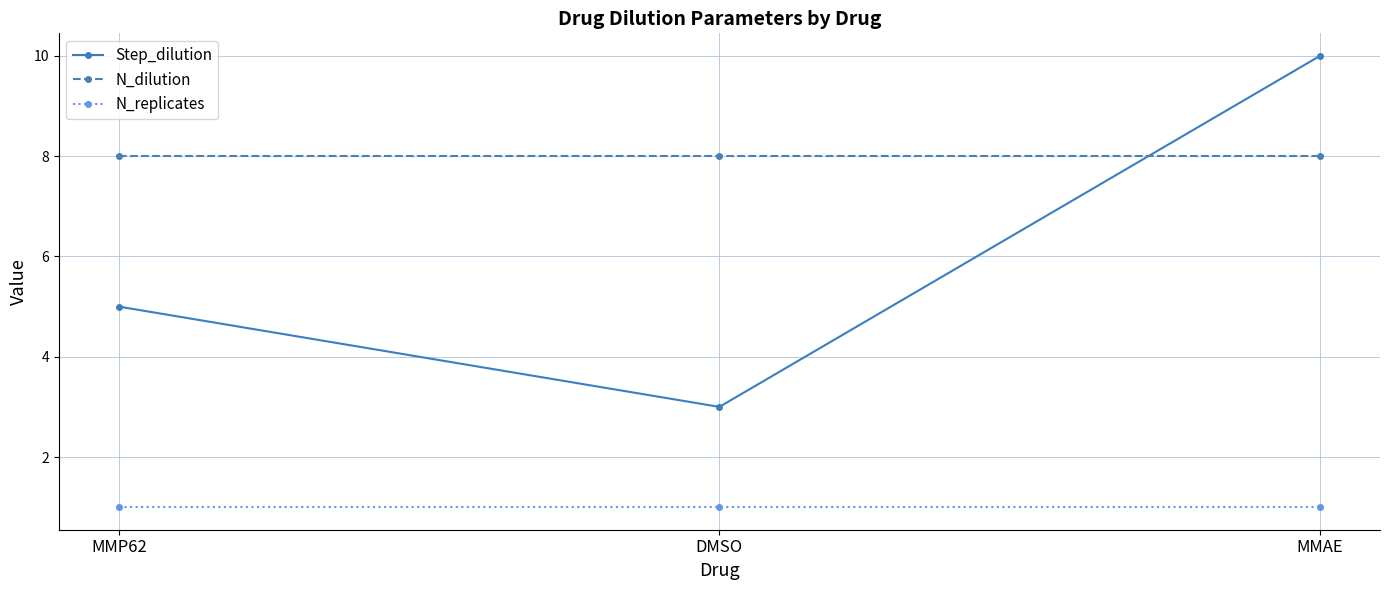

What is the maximum value for N_replicates?

1